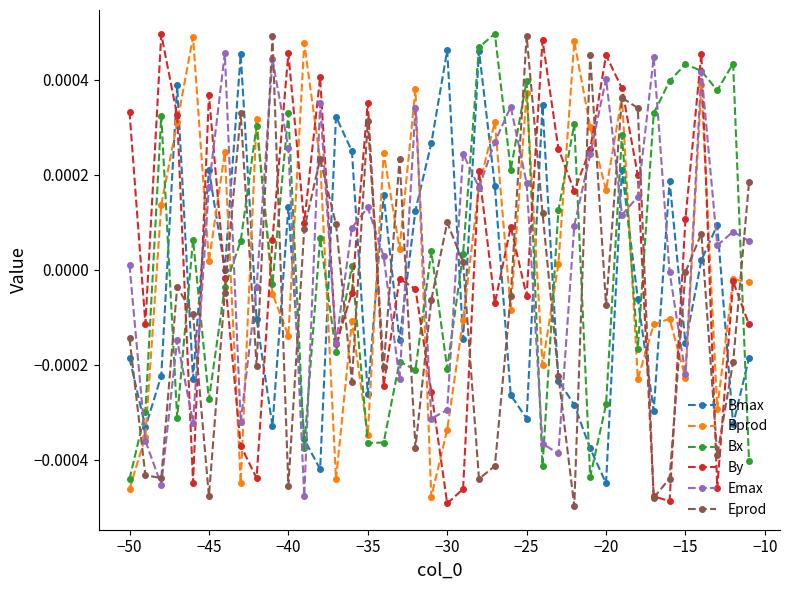

At how many categories does at least one series exceed 0?

39